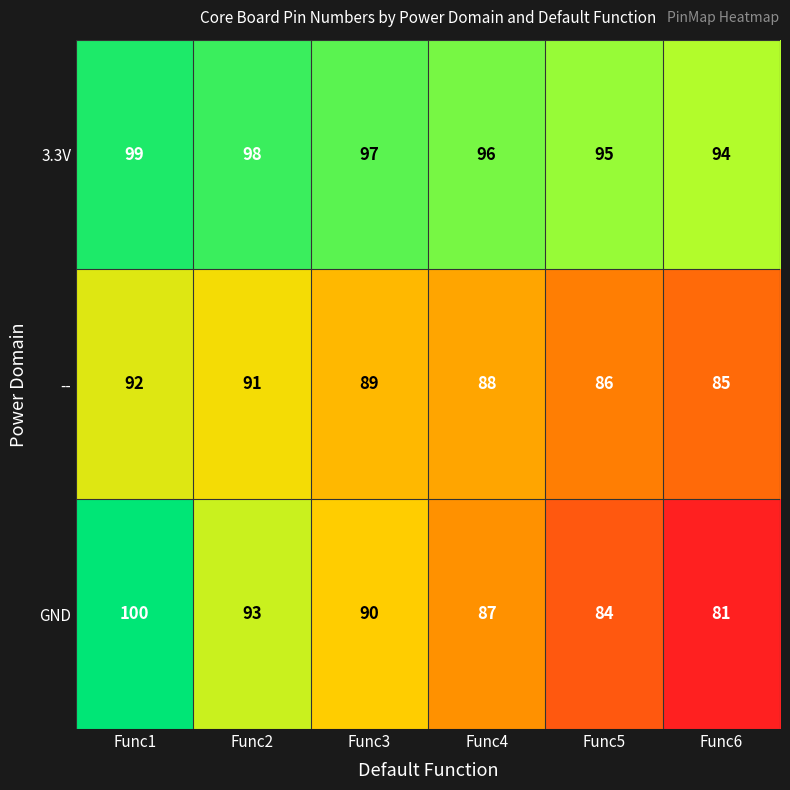

What is the difference between the second highest and minimum values in the GND series?

12